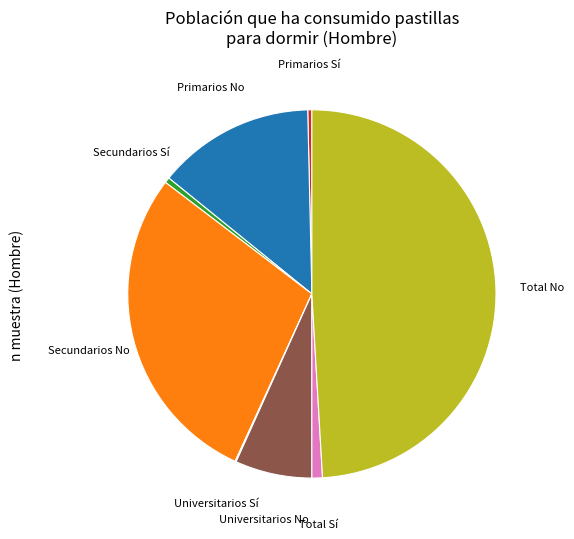

Which slice is the largest?

Total No